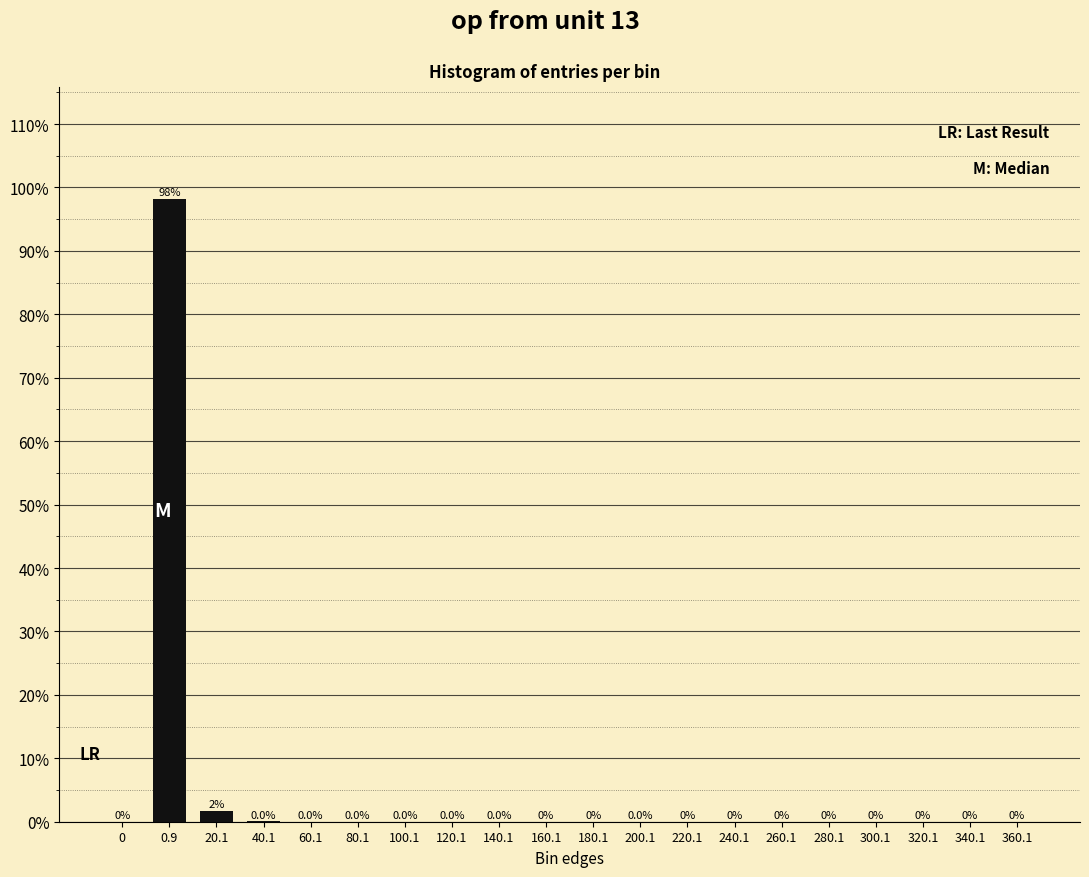

Where is the data nearest to the value 49?

20.1